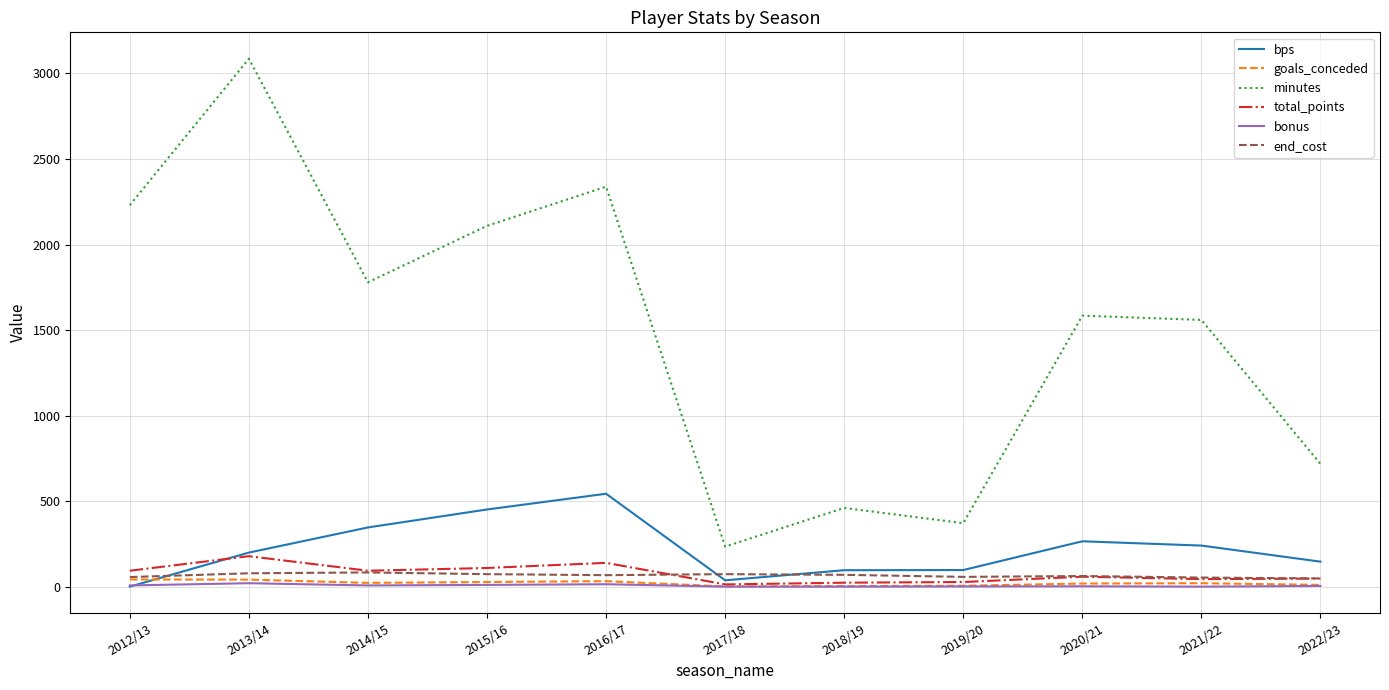

What is the difference between the highest and lowest values at 2017/18?

234